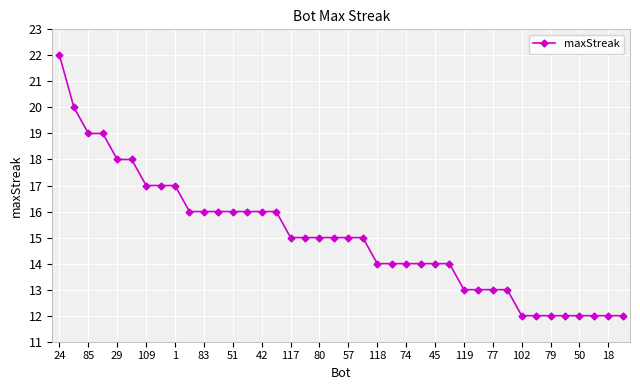

What is the difference between the maximum and minimum values?

10